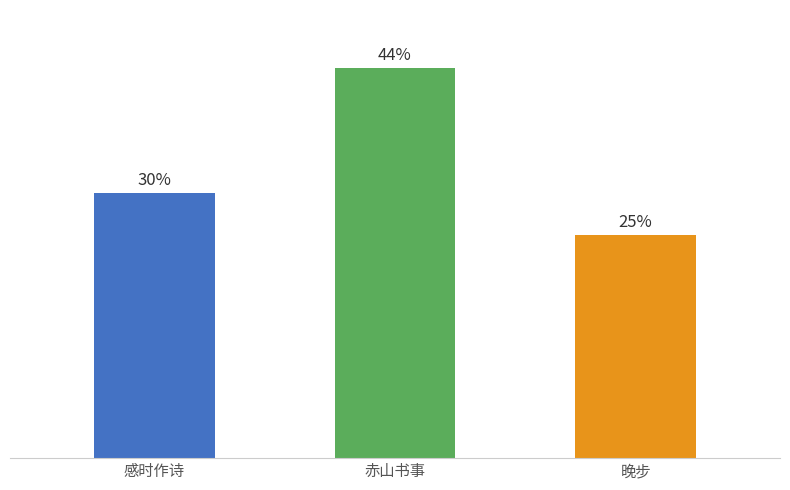

List the labels in order of value, largest first.

赤山书事, 感时作诗, 晚步